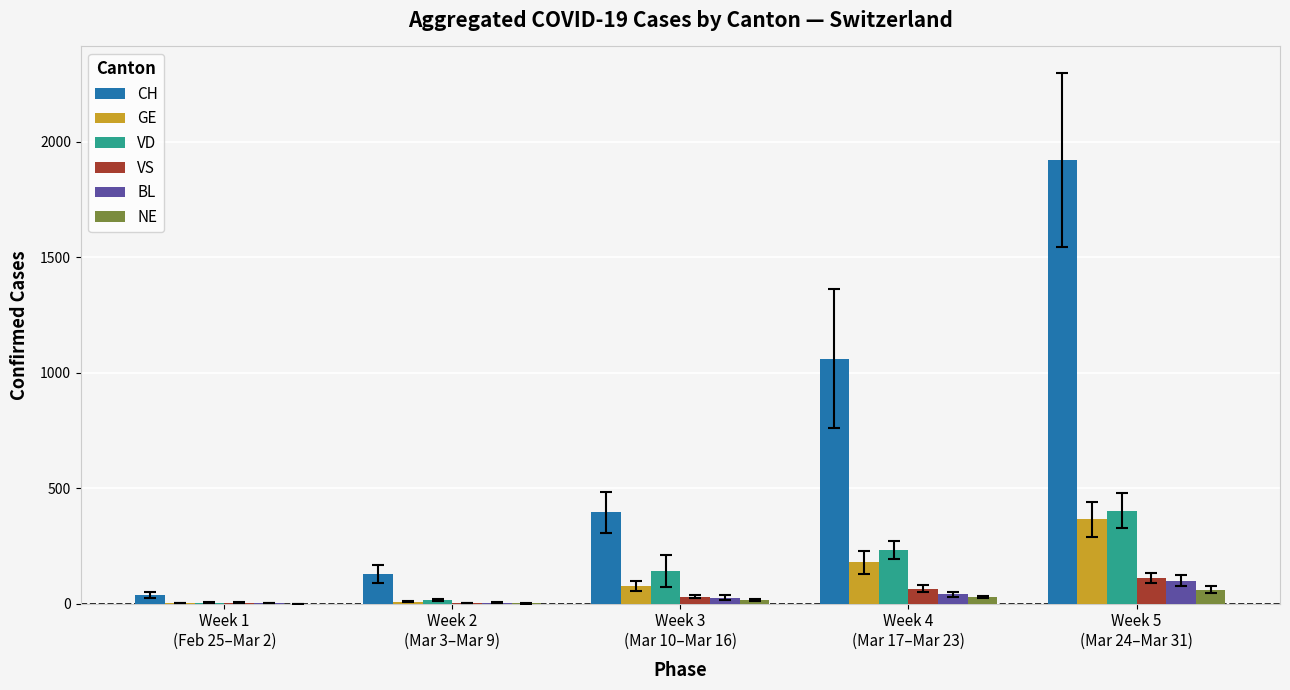

At which label is VD closest to 203?

Week 4
(Mar 17–Mar 23)